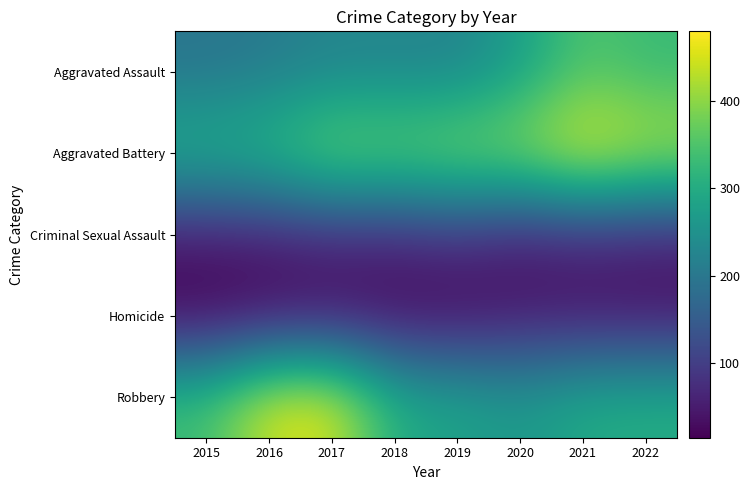

Count the number of categories in the chart.

8